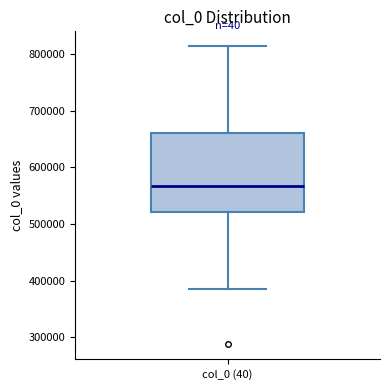

Transcribe this box plot: give where the median line is, the range the box spans, and where the two whiskers end, as read against the y-axis. The values are not printed on the chart, so give them approximately, as read against the axis.

median 570000, box 520000 to 660000, whiskers 390000 to 810000